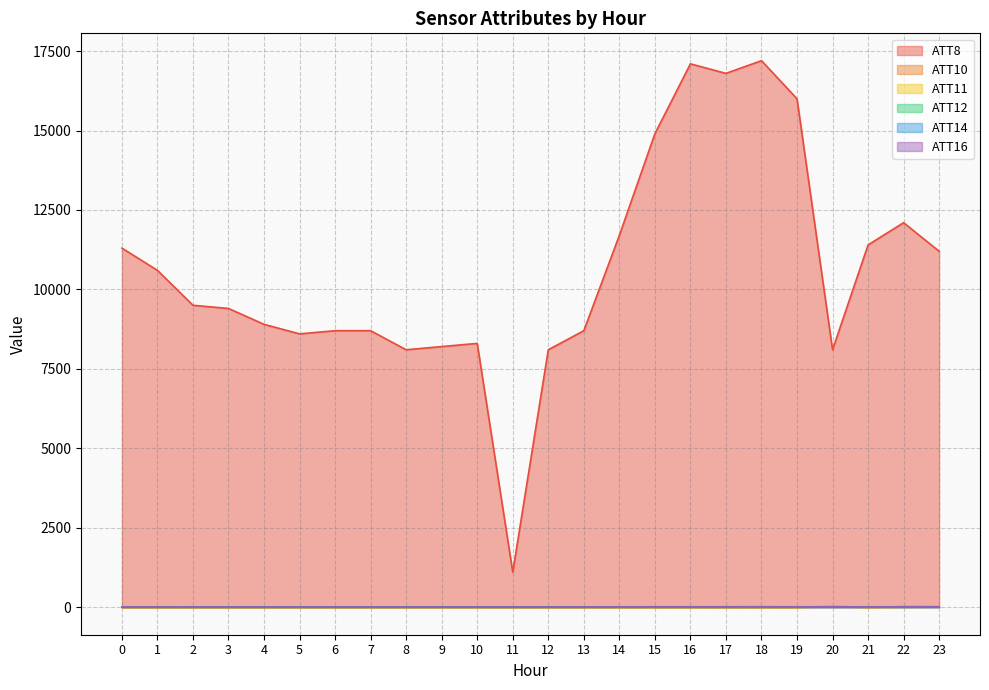

The value of ATT8 at 6 is 8700.0. True or false?

True